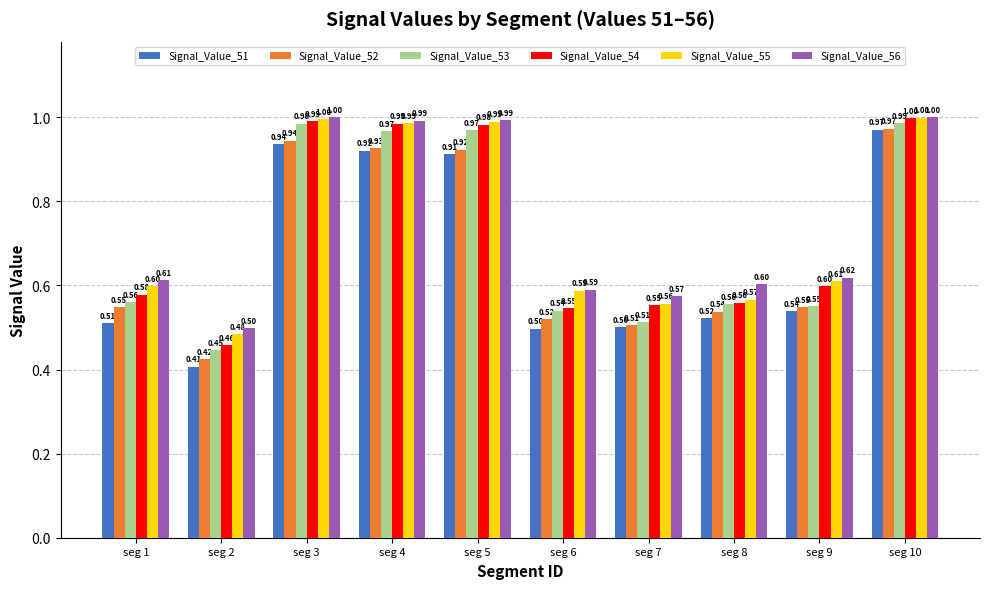

Which series has the widest spread of values?

Signal_Value_51